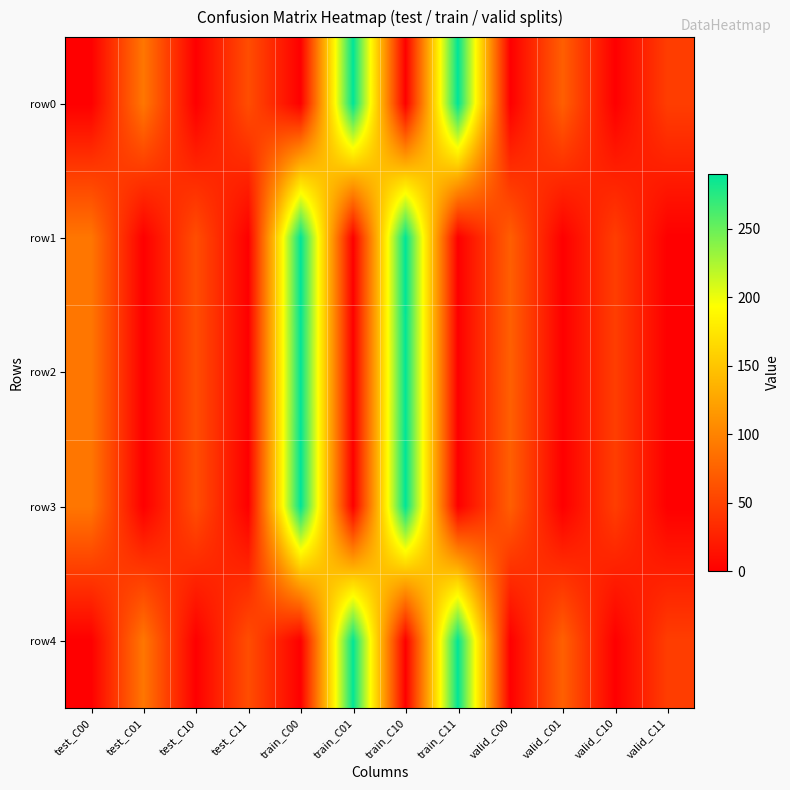

What is the difference between the highest and lowest values at test_C10?

59